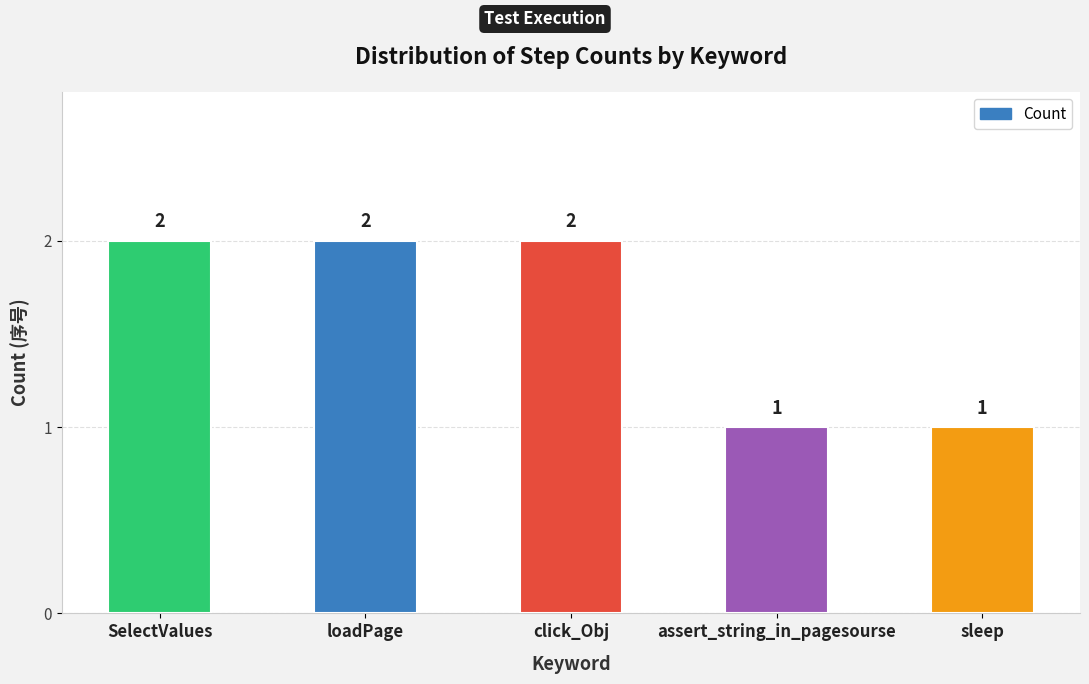

Which has a higher value, assert_string_in_pagesourse or click_Obj?

click_Obj